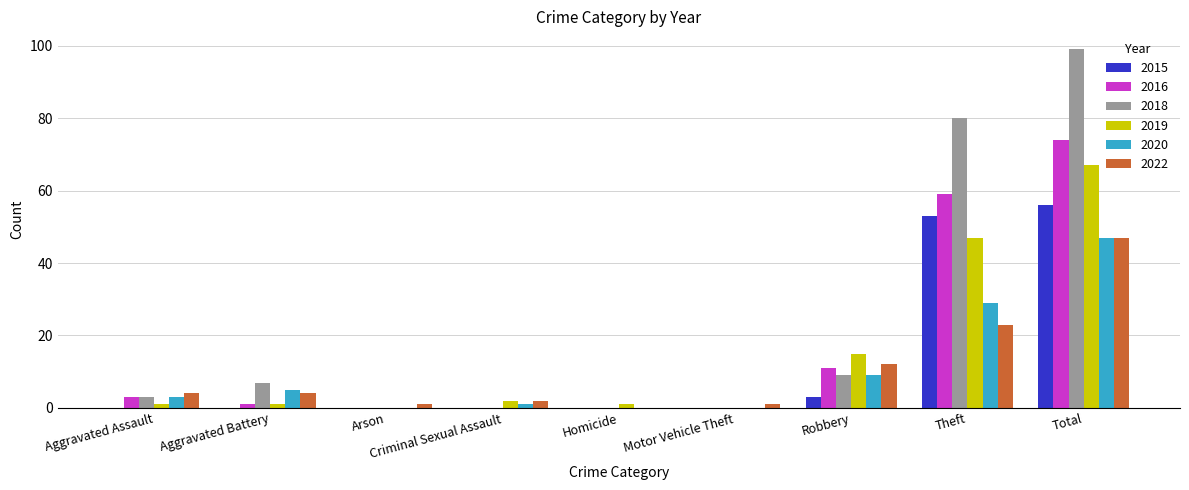

What is the sum of all 2018 values?

198